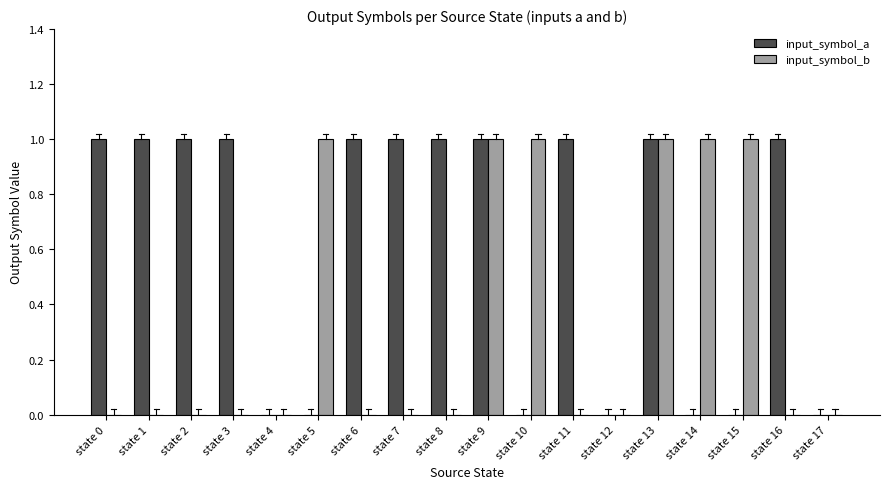

Is it true that input_symbol_a equals 1 at state 0?

True